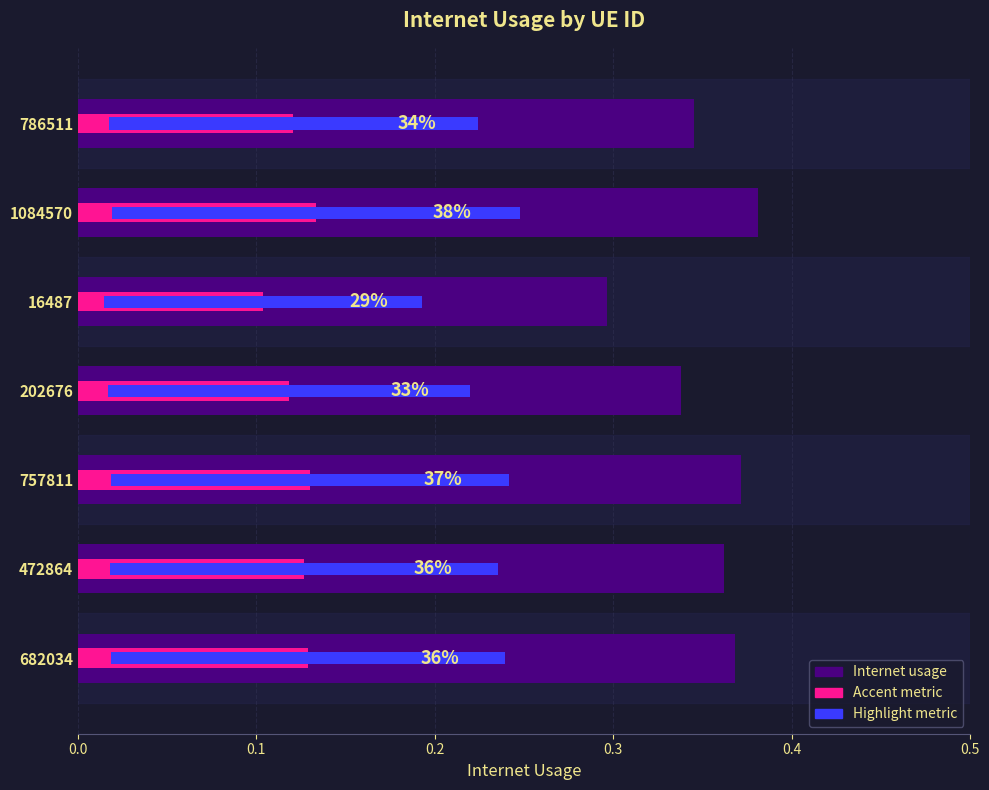

What is the value of the 4th bar from the left?

0.3